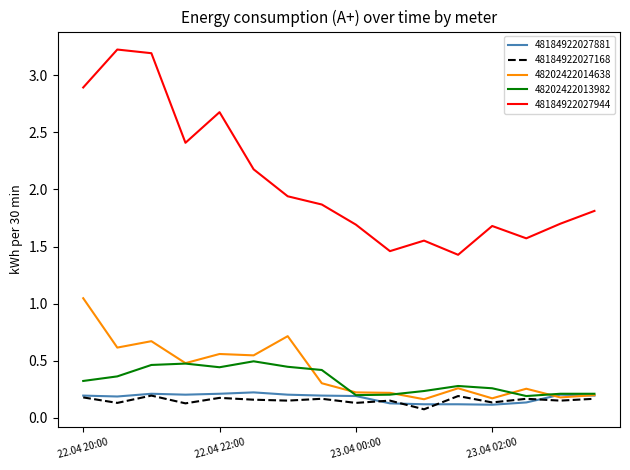

How many lines are shown in the chart?

5